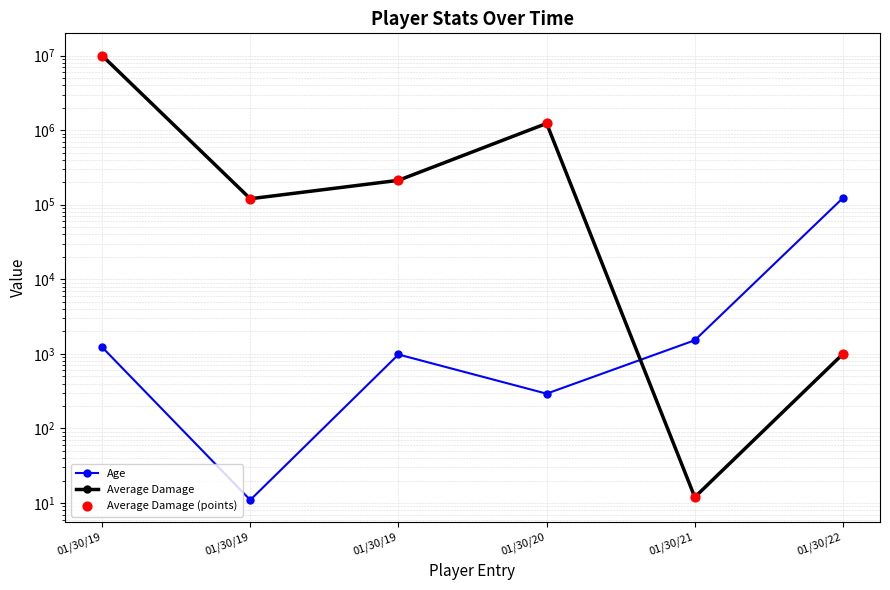

What are all the series names shown in the legend?

Age, Average Damage, Average Damage (points)